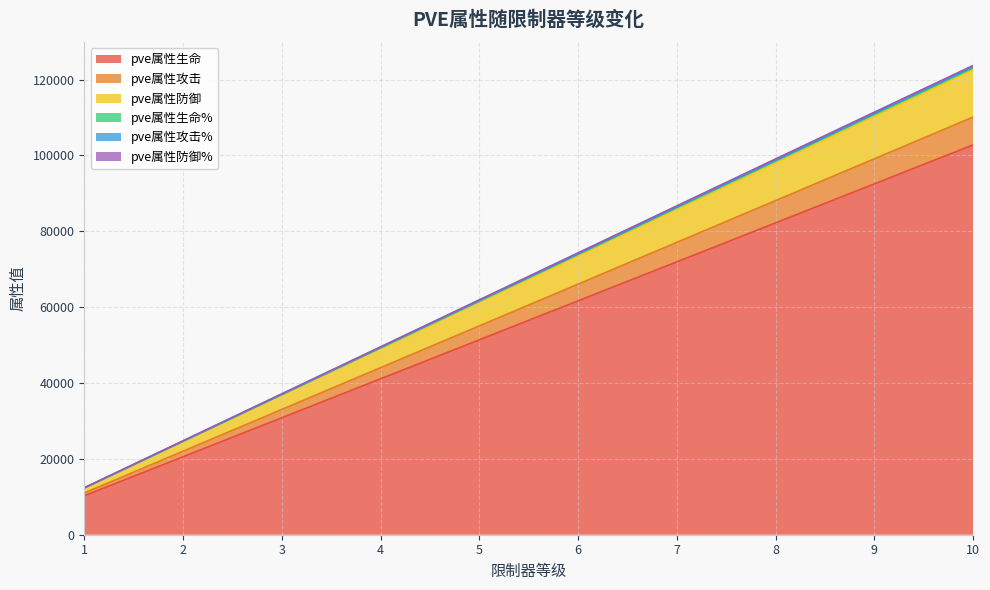

What is the smallest value displayed?

10278